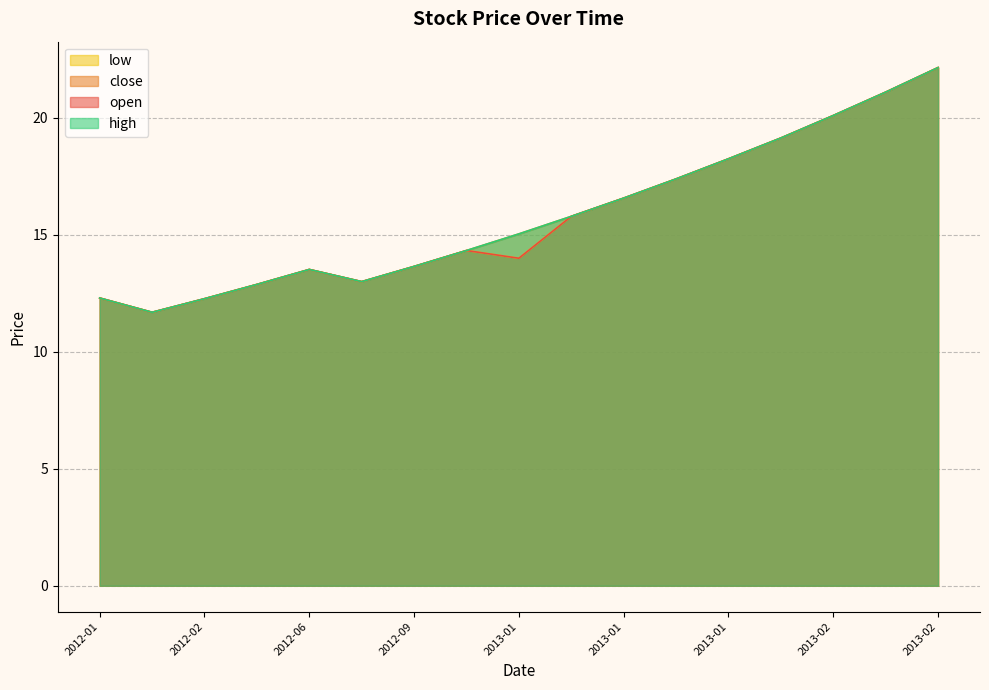

List the series in order of their peak value, highest first.

open, high, low, close